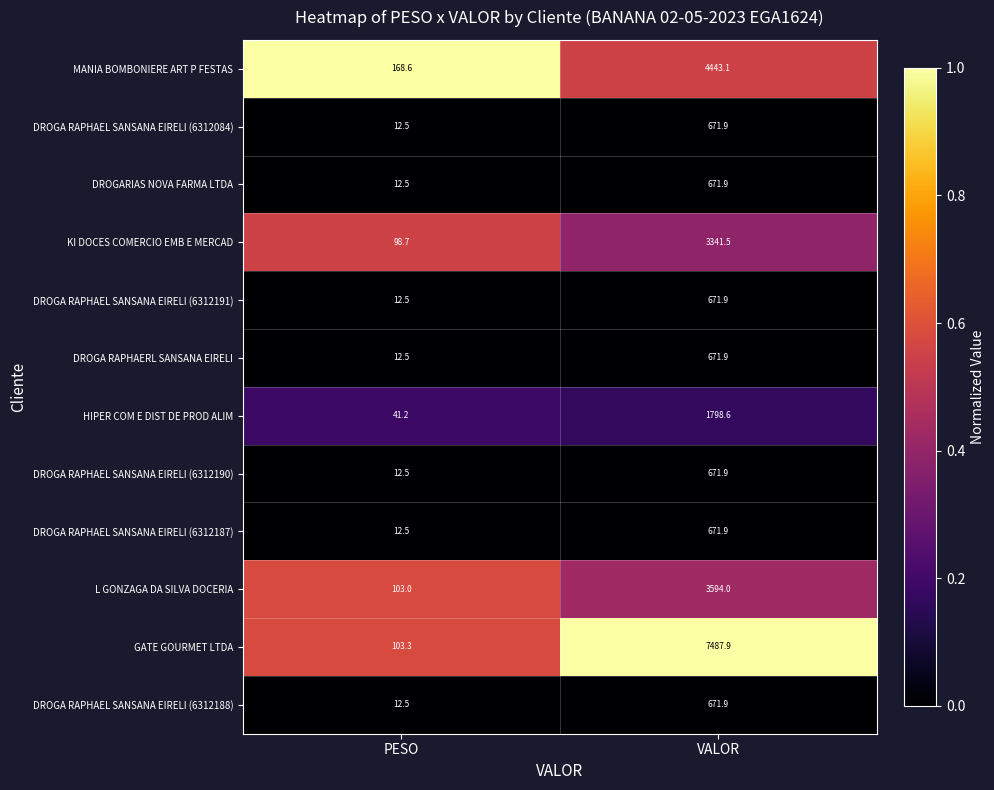

How many series are shown in this chart?

12